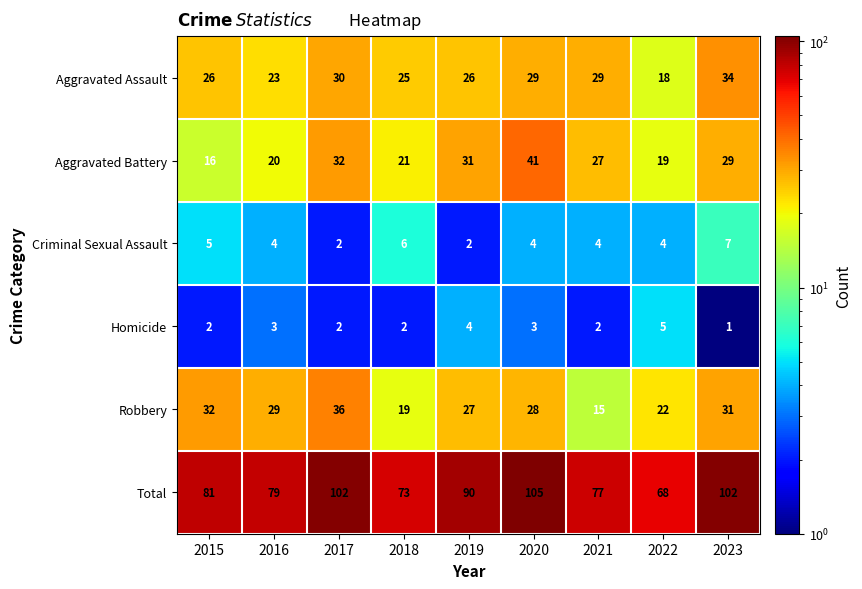

Rank the series by their maximum value, from highest to lowest.

Total, Aggravated Battery, Robbery, Aggravated Assault, Criminal Sexual Assault, Homicide